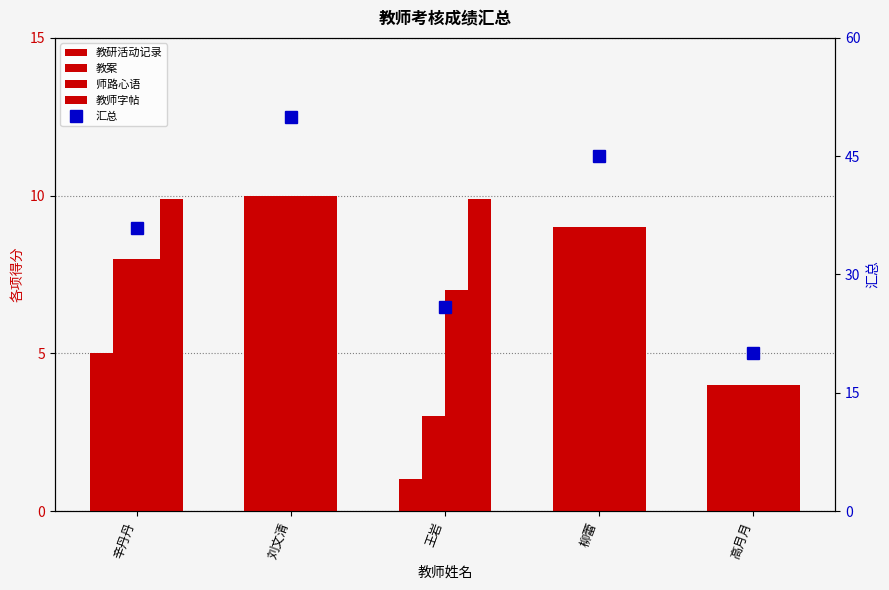

What is the smallest value displayed?

1.0